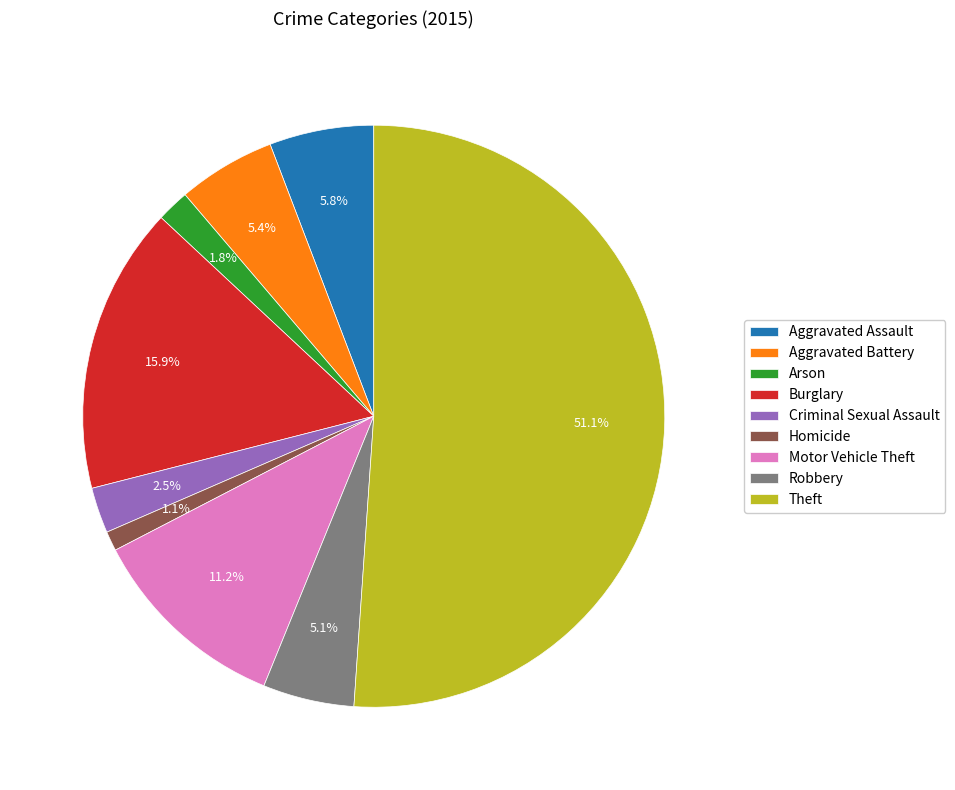

Is Arson the majority of the pie?

No